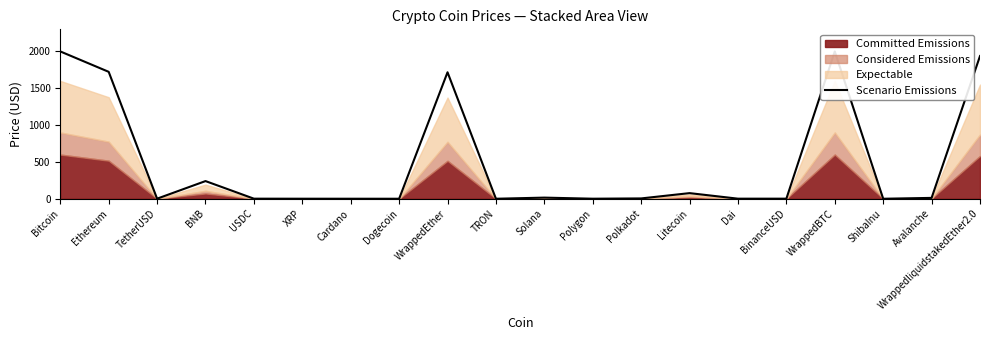

List the labels in order of value, smallest first.

ShibaInu, Dogecoin, TRON, Cardano, XRP, Polygon, TetherUSD, USDC, Dai, BinanceUSD, Polkadot, Avalanche, Solana, Litecoin, BNB, WrappedEther, Ethereum, WrappedliquidstakedEther2.0, Bitcoin, WrappedBTC